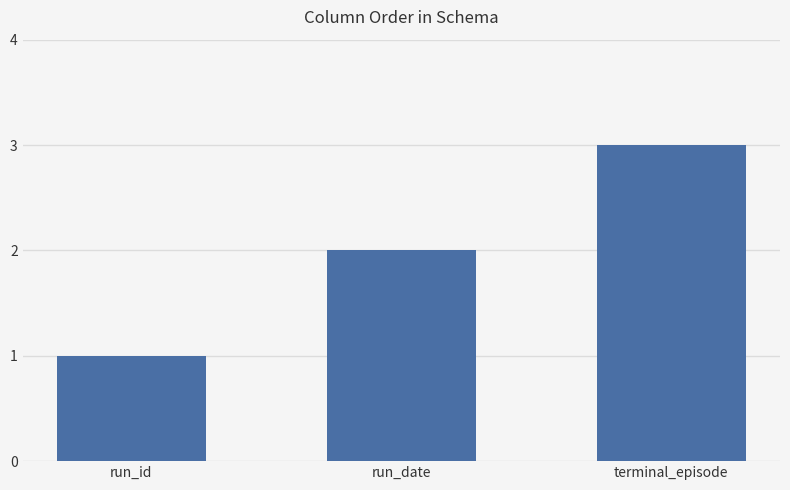

How many bars are there in total?

3